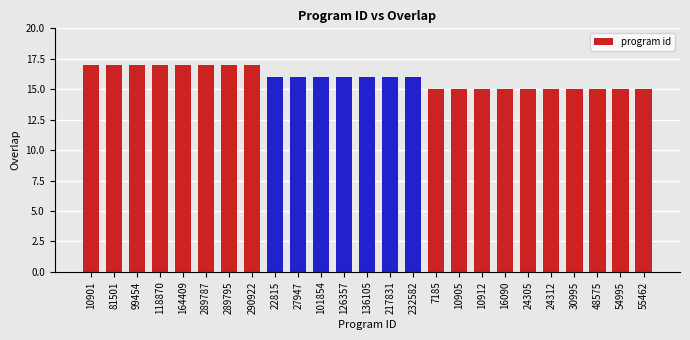

What position from the left is 24305?

20